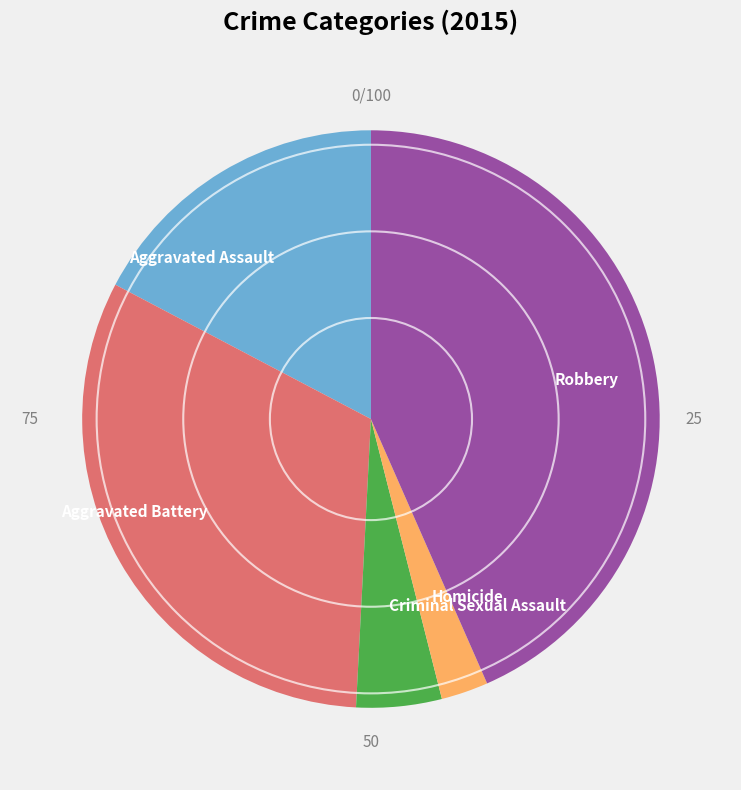

Which category has the biggest portion of the pie?

Robbery